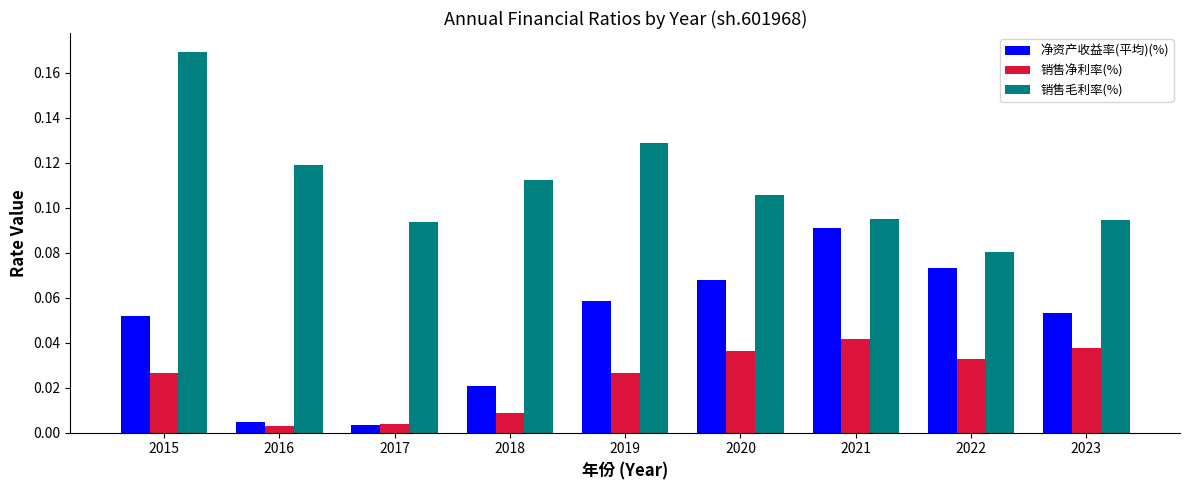

The value of 销售毛利率(%) at 2015 is 0.3. True or false?

False